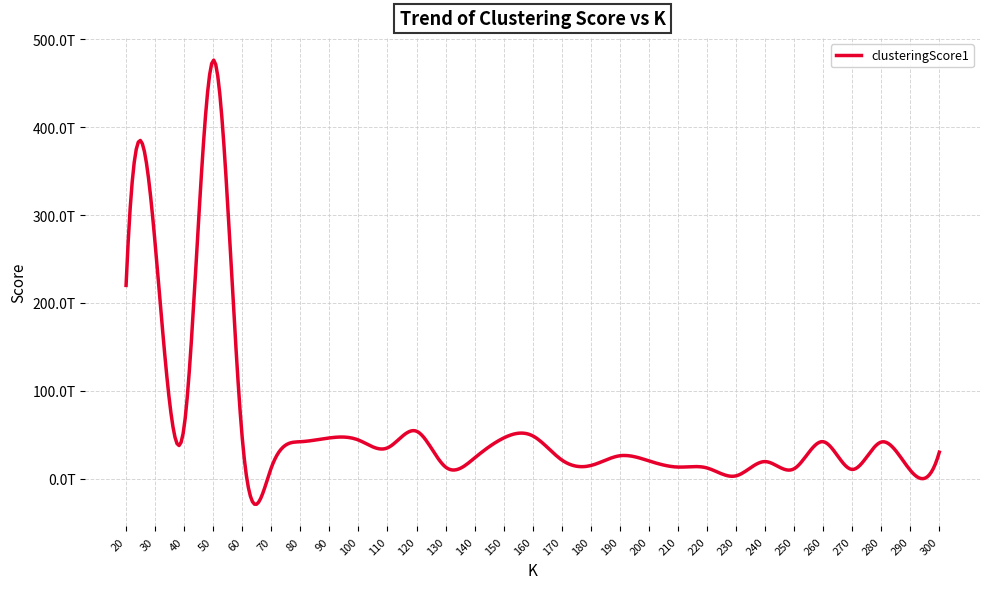

What is the greatest value displayed?

476246582962967.0